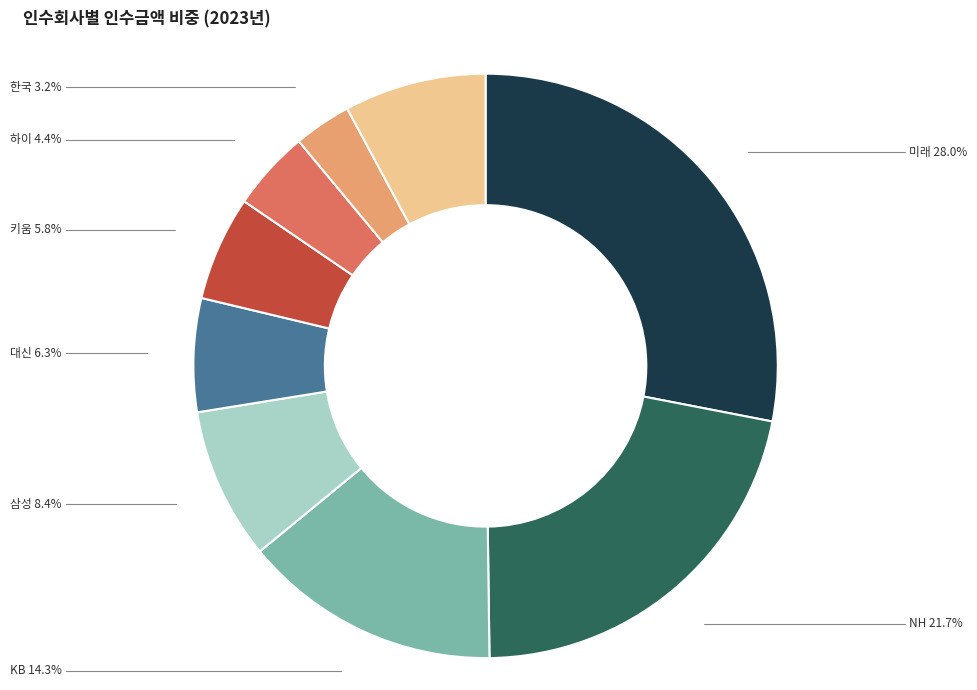

Approximately how many times larger is the value at KB compared to NH?

0.7